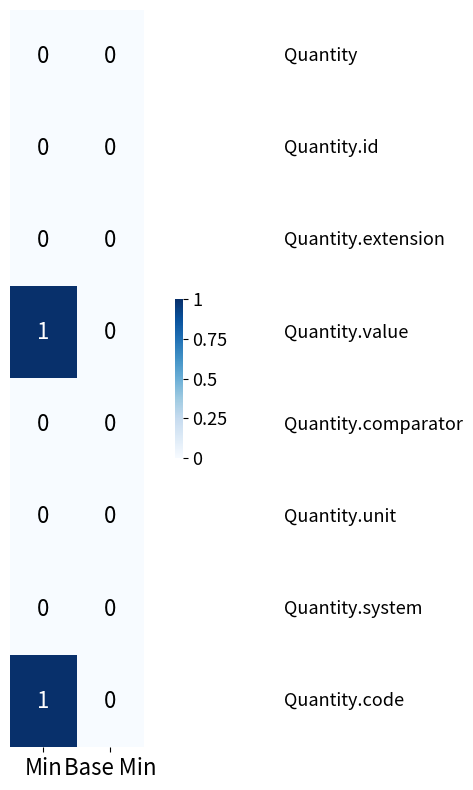

Which label corresponds to the largest value in the chart?

Min